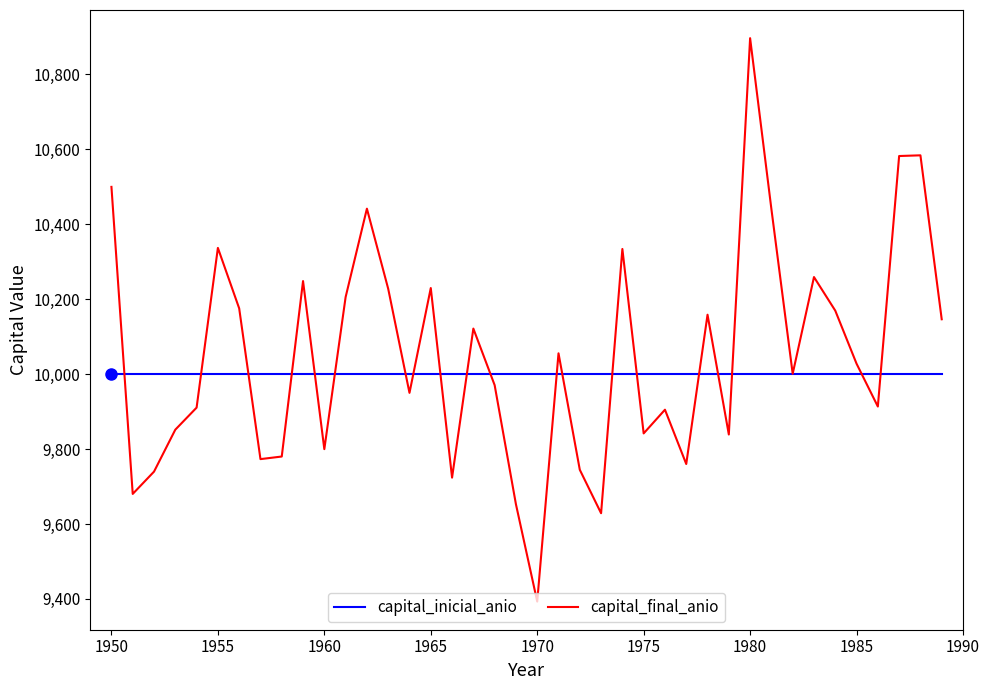

What is the lowest value of the capital_inicial_anio series?

10000.0